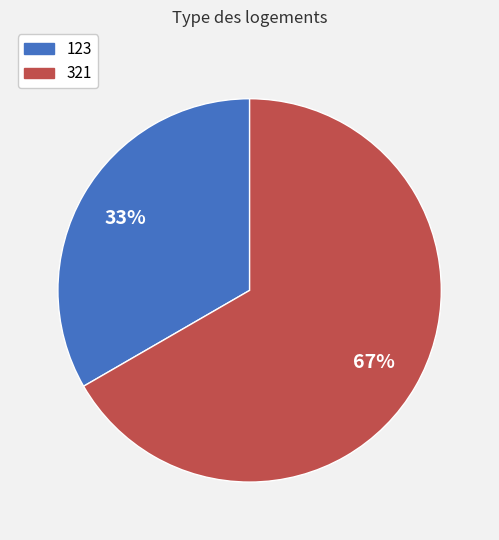

Rank the categories by value from lowest to highest.

123, 321